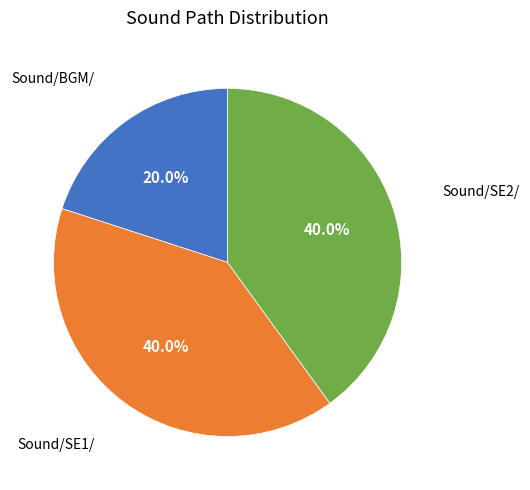

To the nearest percent, what is the difference between the largest and smallest slice percentages?

20%